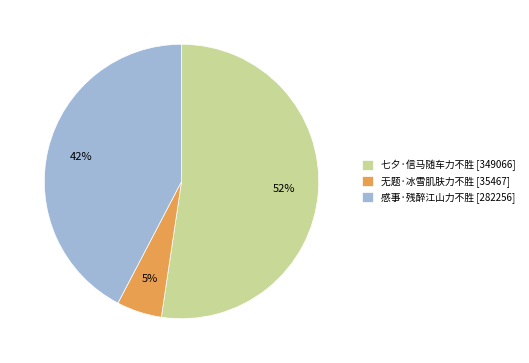

What is the majority slice?

七夕·信马随车力不胜